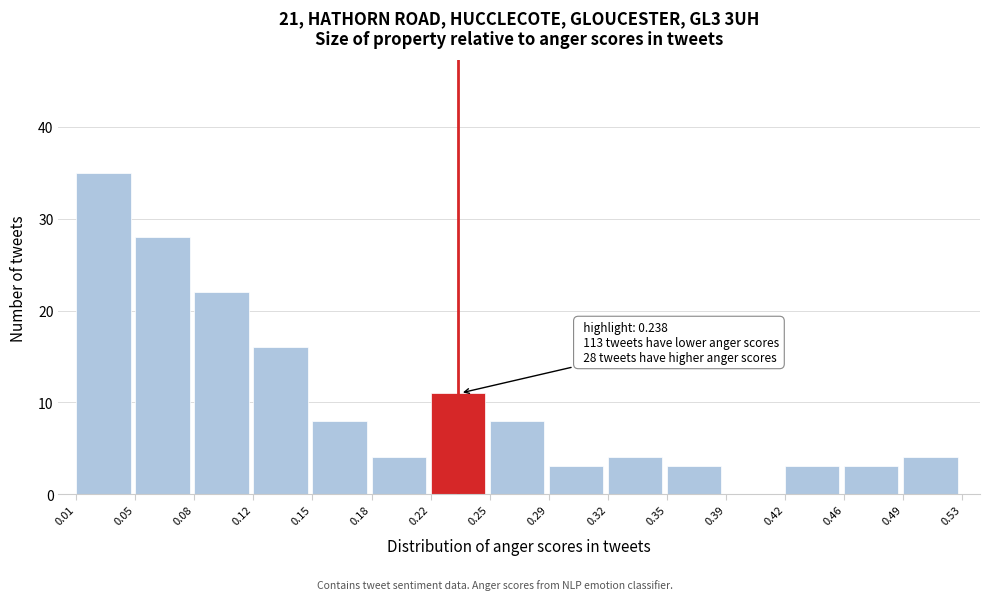

Over which range of the x-axis is the bar tallest?

0.01 to 0.05